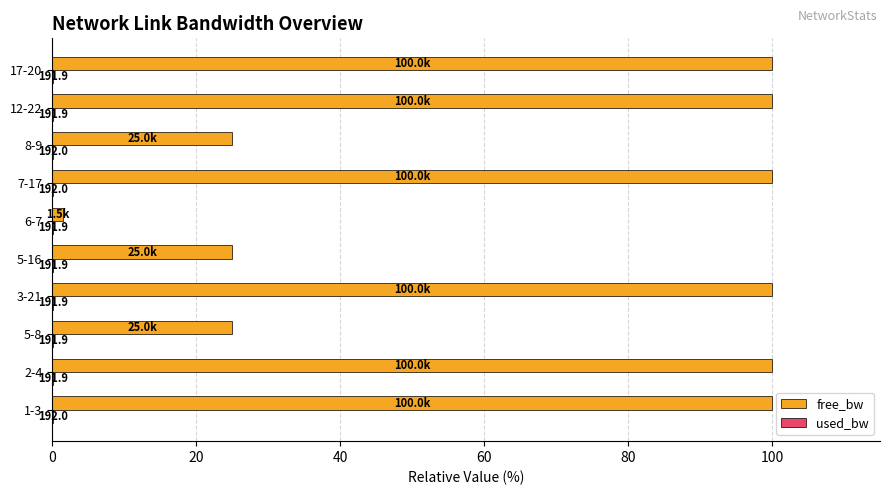

What is the value of the free_bw bar at the 3rd from the left?

25.0